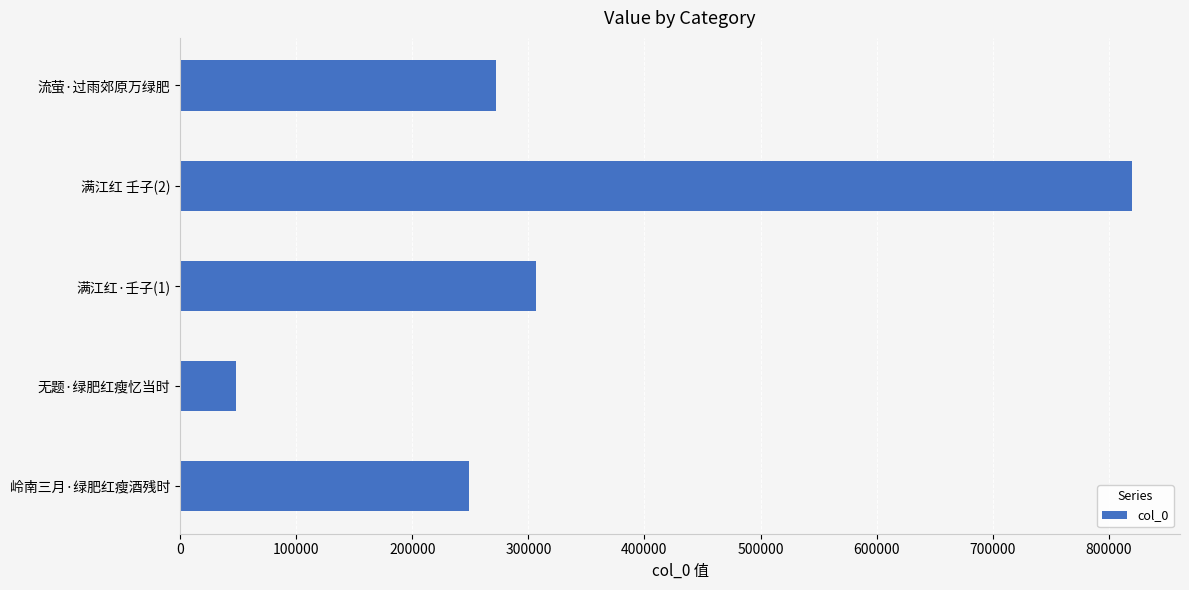

Reading bottom to top, extract all data points from this chart.

岭南三月·绿肥红瘦酒残时=249111	无题·绿肥红瘦忆当时=47910	满江红·壬子(1)=306979	满江红 壬子(2)=820362	流萤·过雨郊原万绿肥=272133